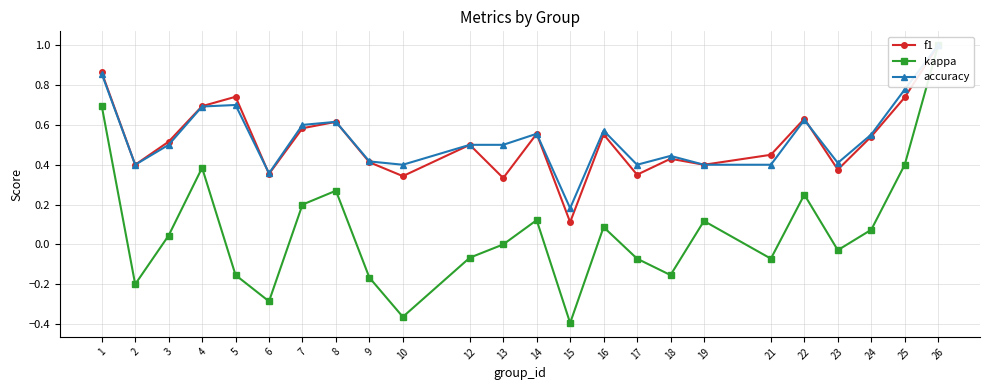

Rank the categories by accuracy value from lowest to highest.

15, 6, 2, 10, 17, 19, 21, 23, 9, 18, 3, 12, 13, 24, 14, 16, 7, 8, 22, 4, 5, 25, 1, 26